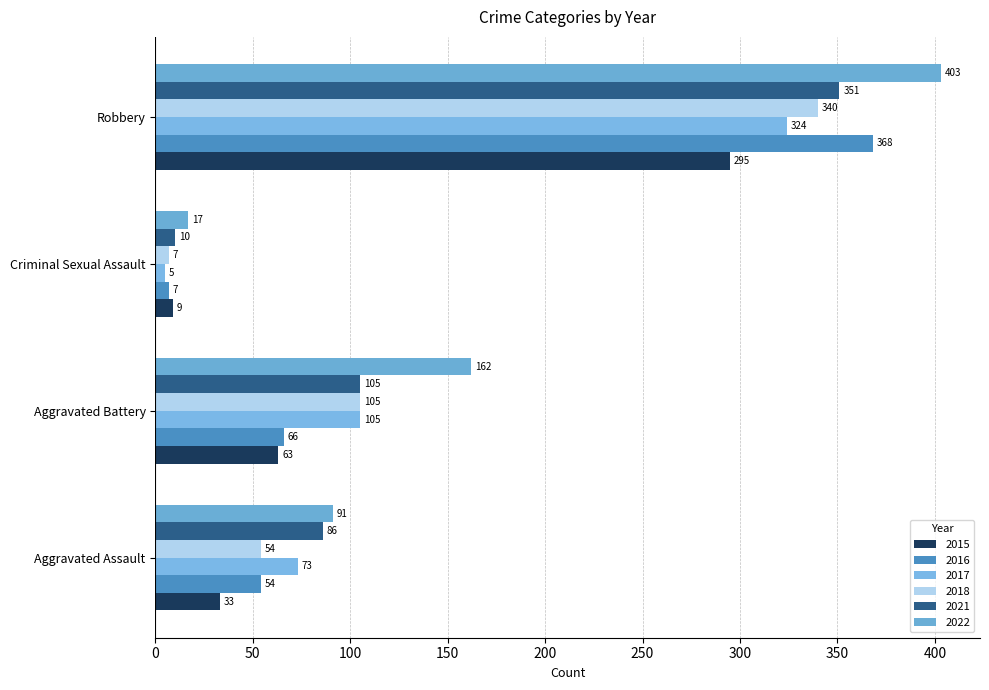

What are all the series names shown in the legend?

2015, 2016, 2017, 2018, 2021, 2022